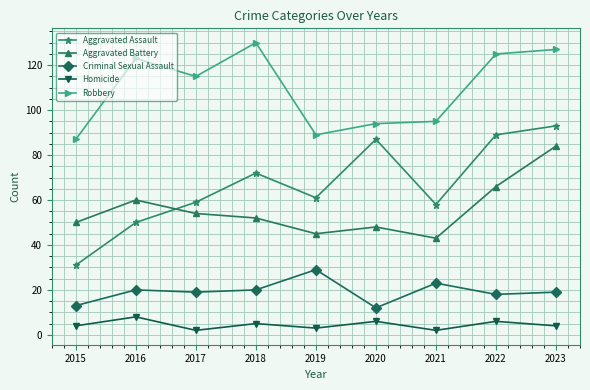

Which category has the highest value in the Robbery series?

2018